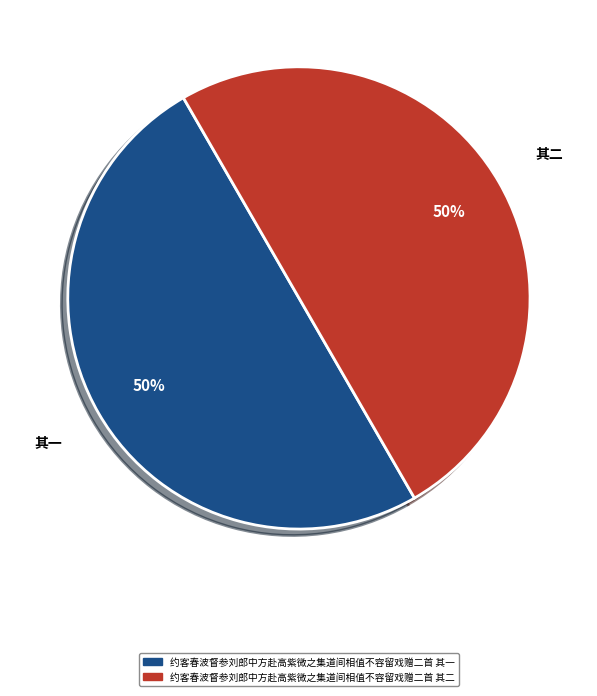

What is the ratio of the value at 约客春波督参刘郎中方赴高紫微之集道间相值不容留戏赠二首 其二 to the value at 约客春波督参刘郎中方赴高紫微之集道间相值不容留戏赠二首 其一?

1.0